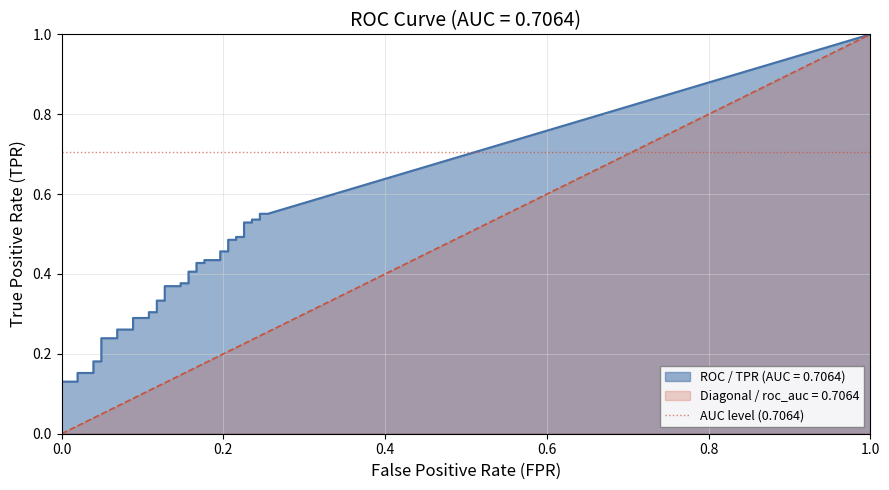

What is the label of the 8th point from the left?

7